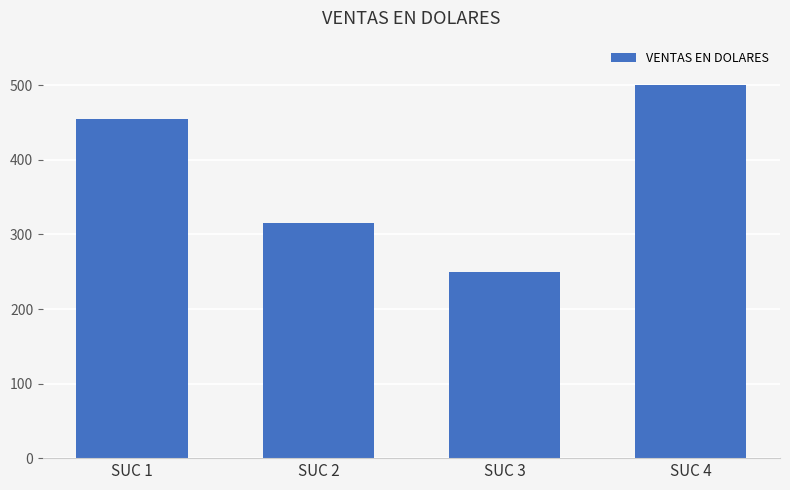

Rank the categories by value from lowest to highest.

SUC 3, SUC 2, SUC 1, SUC 4